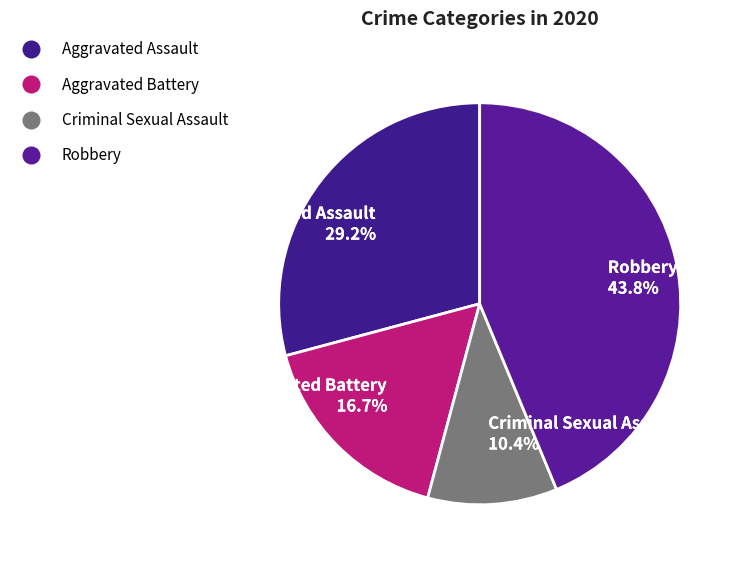

Does Aggravated Assault 29.2% account for over 50% of the chart?

No